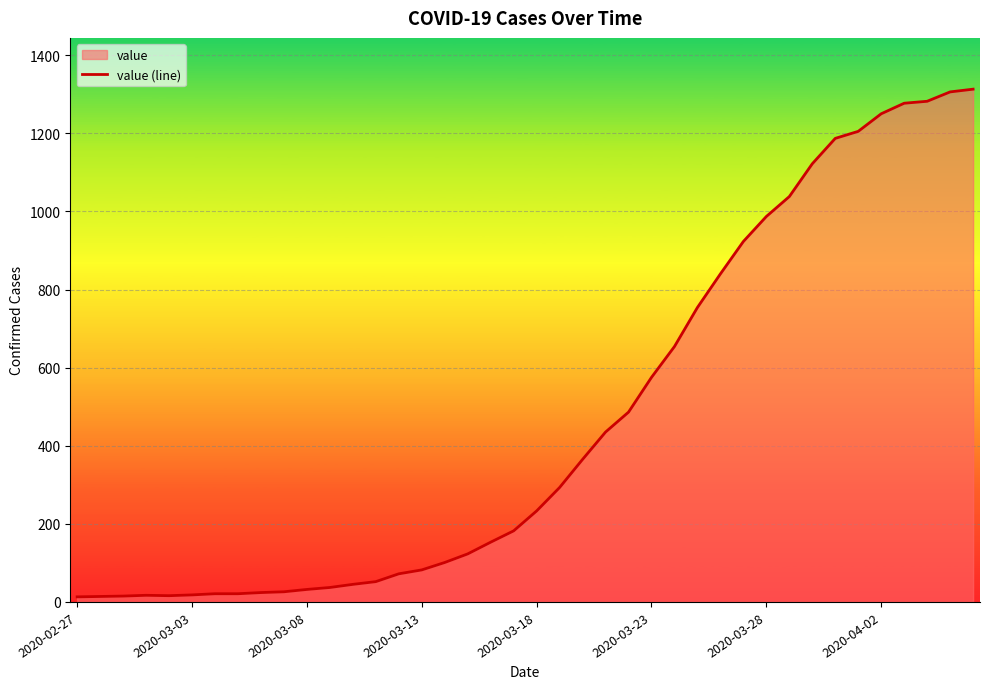

What is the difference between the maximum and minimum values?

1300